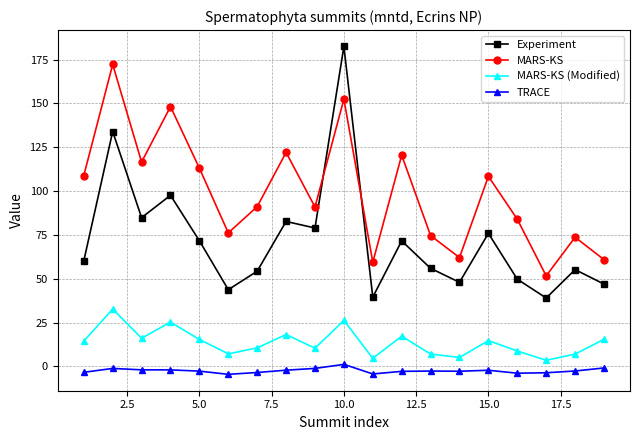

Which series has the largest total across all categories?

MARS-KS